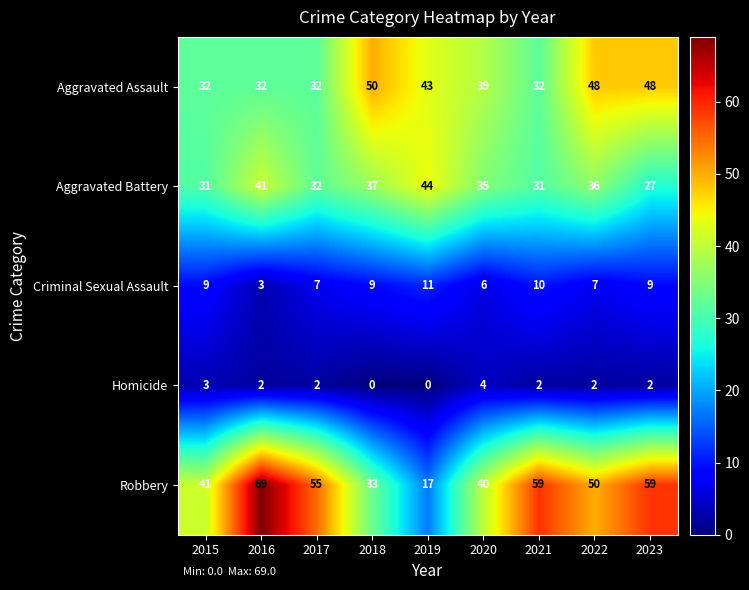

What is the spread (max minus min) of values at 2016?

67